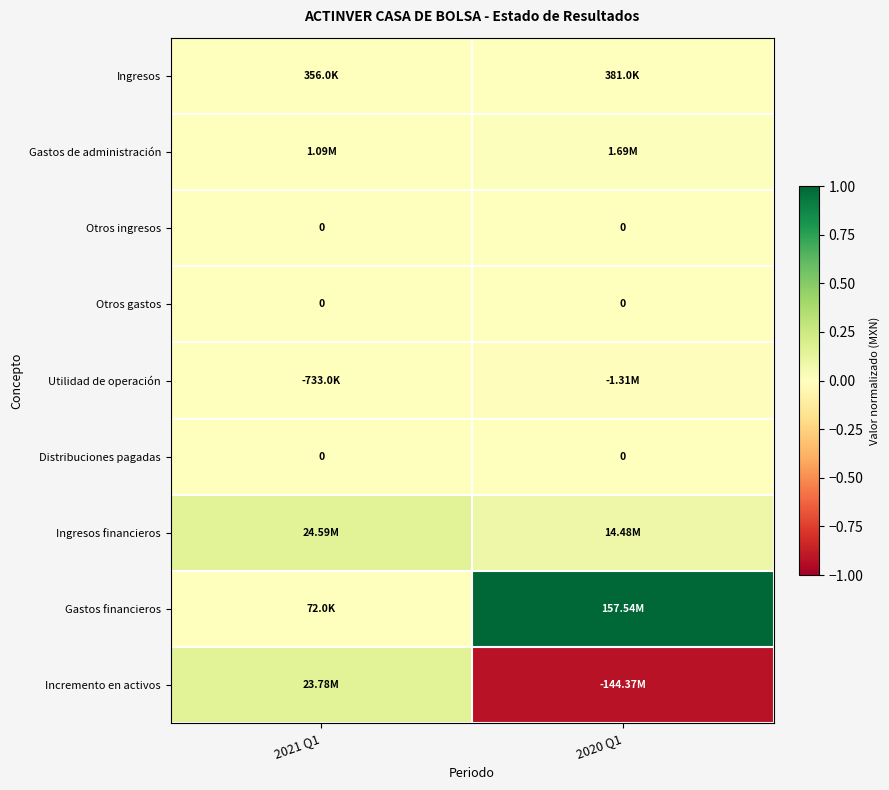

Which has a higher value, 2021 Q1 or 2020 Q1?

2020 Q1